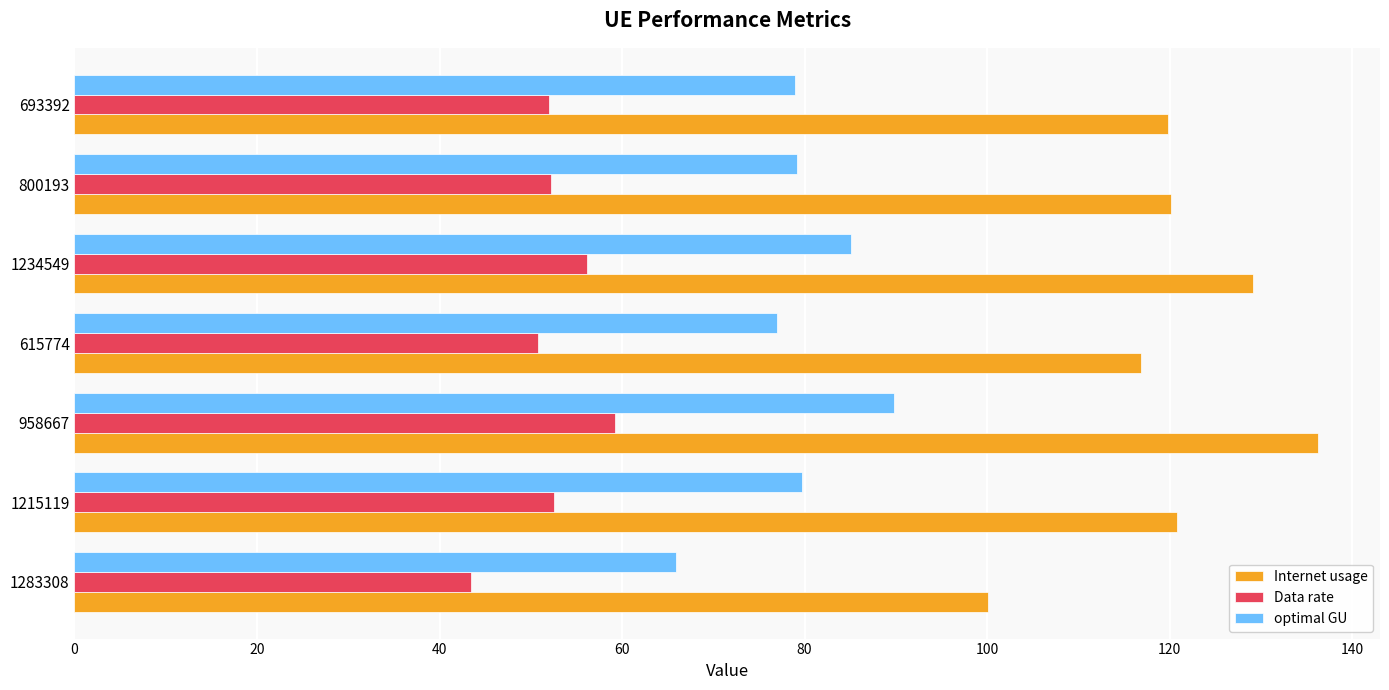

What value does the Data rate series have at 615774?

50.8